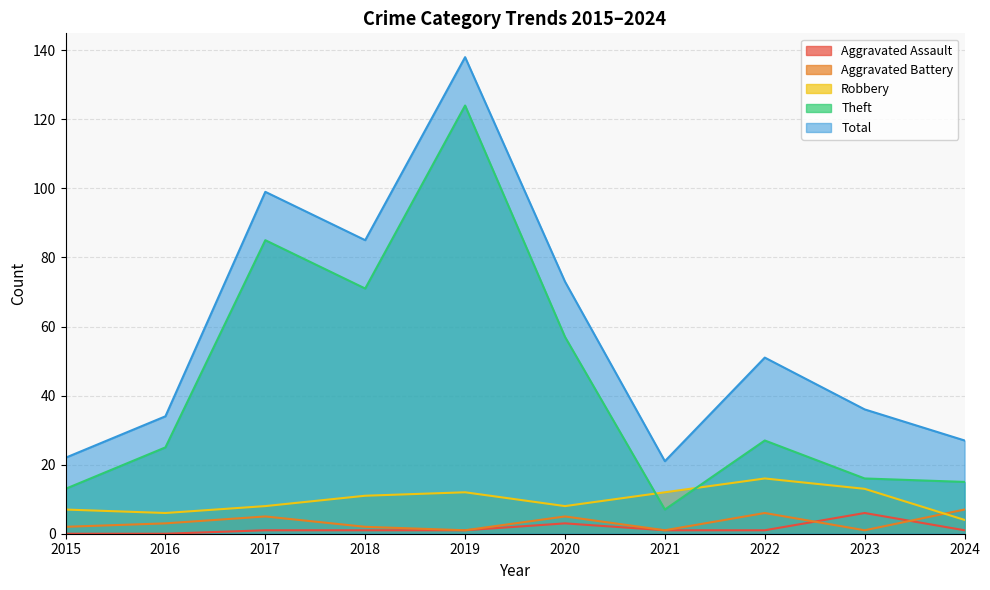

What is the value of the Theft point at the 6th from the left?

57